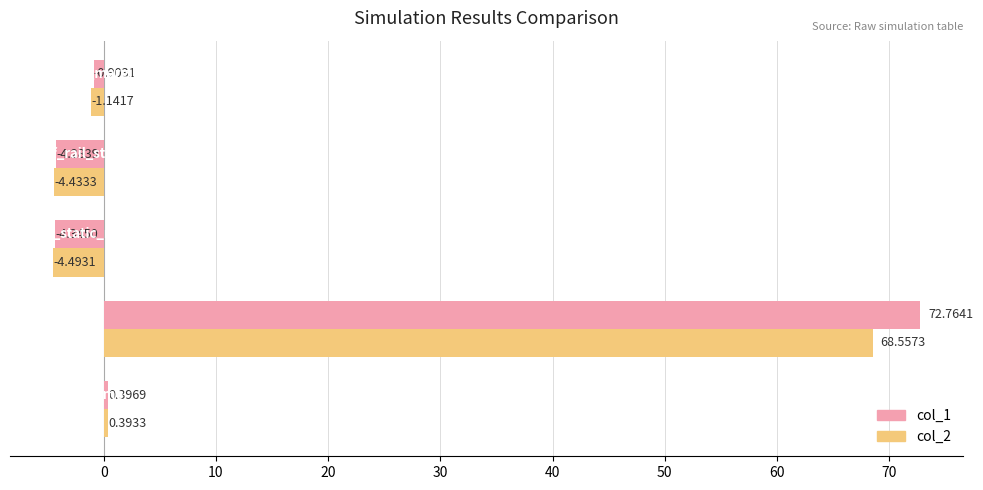

How many data points does each series have?

5